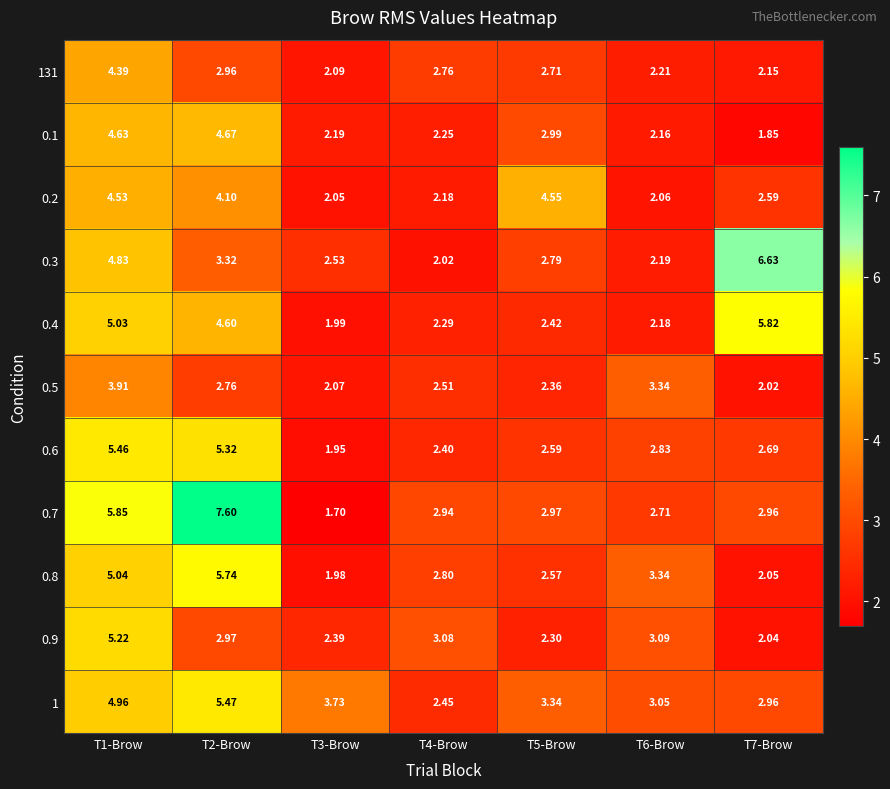

Count the number of data series in this chart.

11